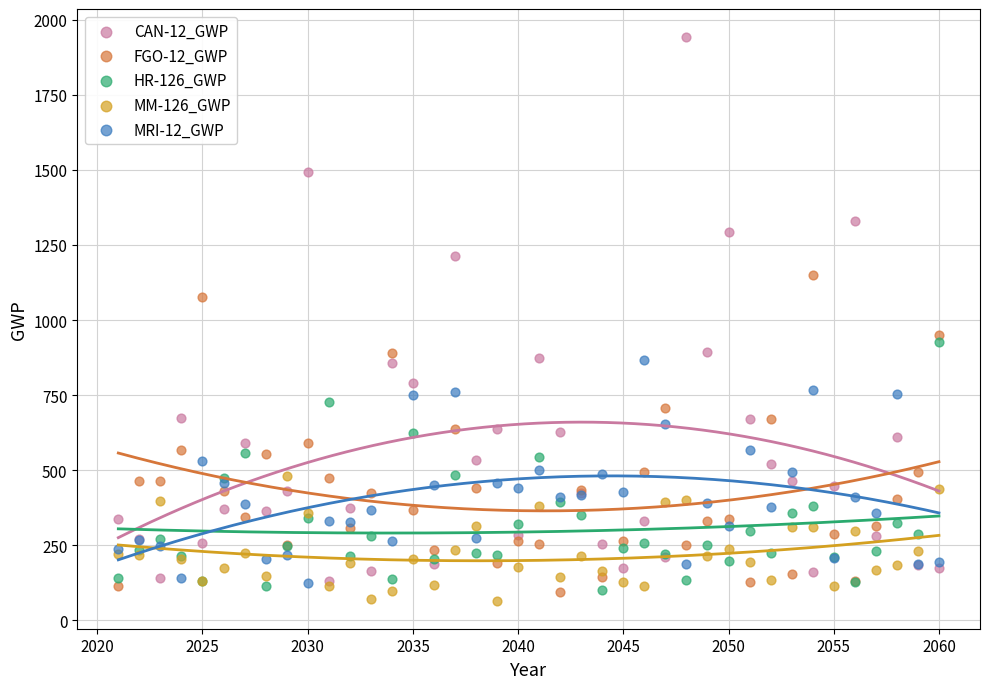

What are all the series names shown in the legend?

CAN-12_GWP, FGO-12_GWP, HR-126_GWP, MM-126_GWP, MRI-12_GWP